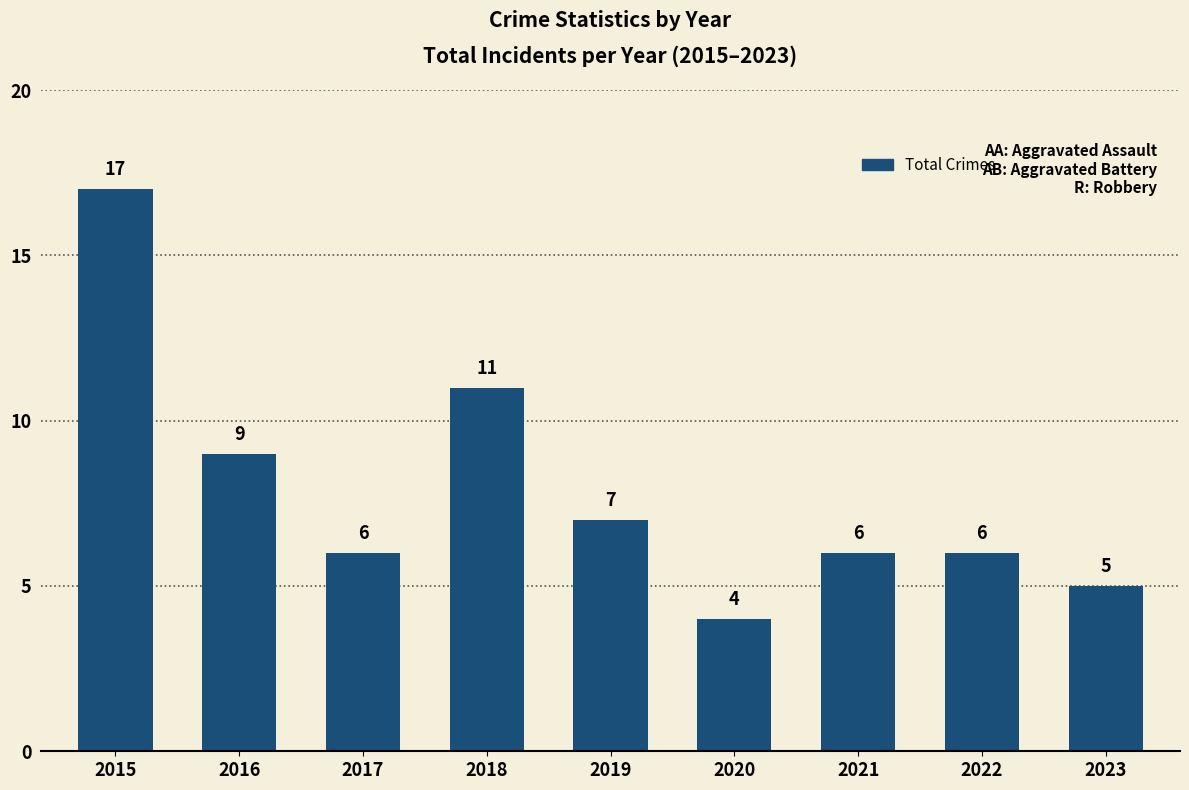

What is the difference between the values at 2021 and 2016?

3